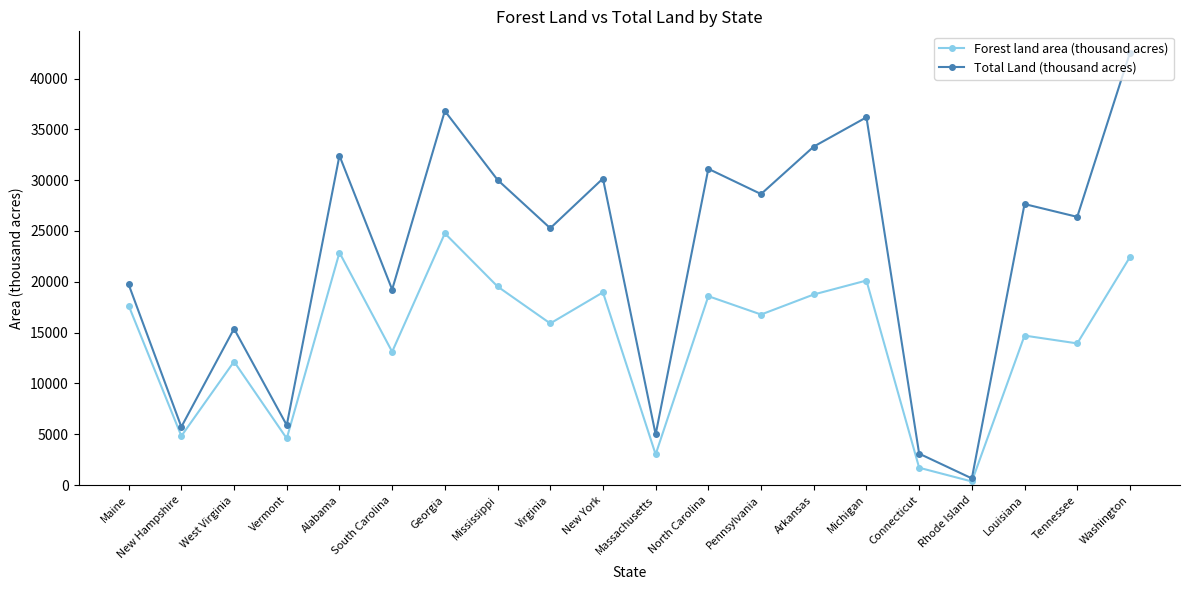

How many interior local valleys does the Total Land (thousand acres) series have?

8